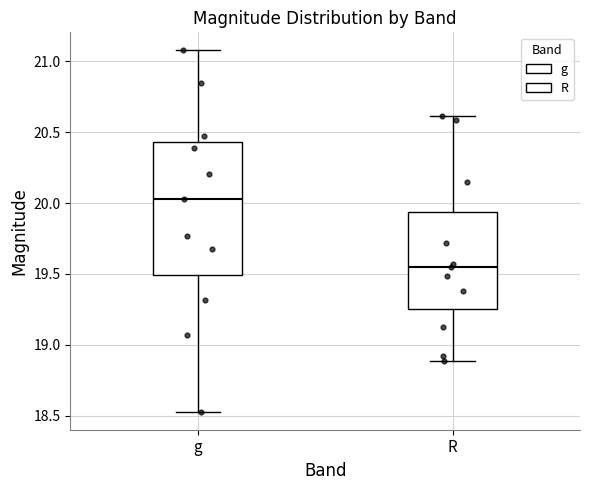

Where is the lower edge of the box for R on the y-axis? The values are not printed on the chart, so give them approximately, as read against the axis.

19.25